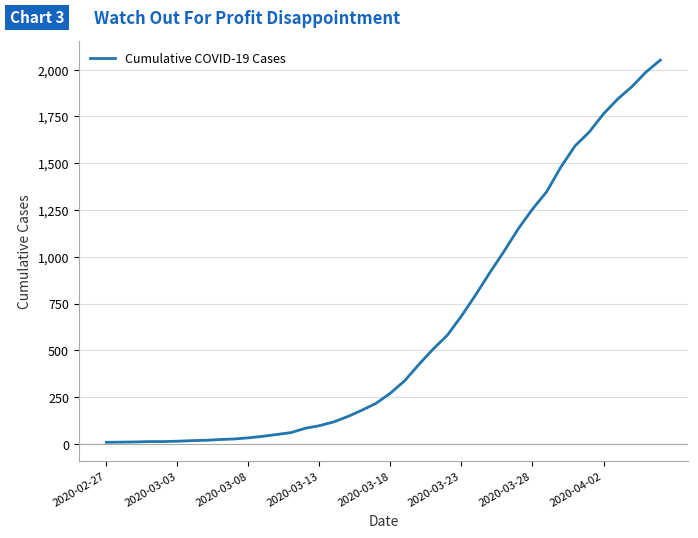

What is the greatest value displayed?

2051